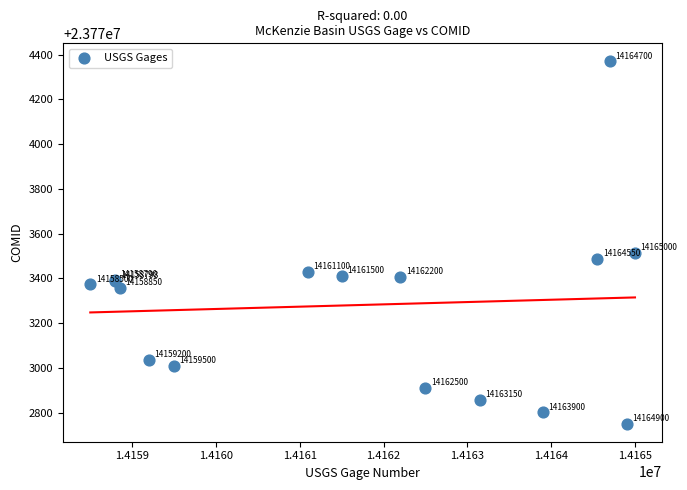

What Y value in the scatter plot is closest to 23773560?

23773513